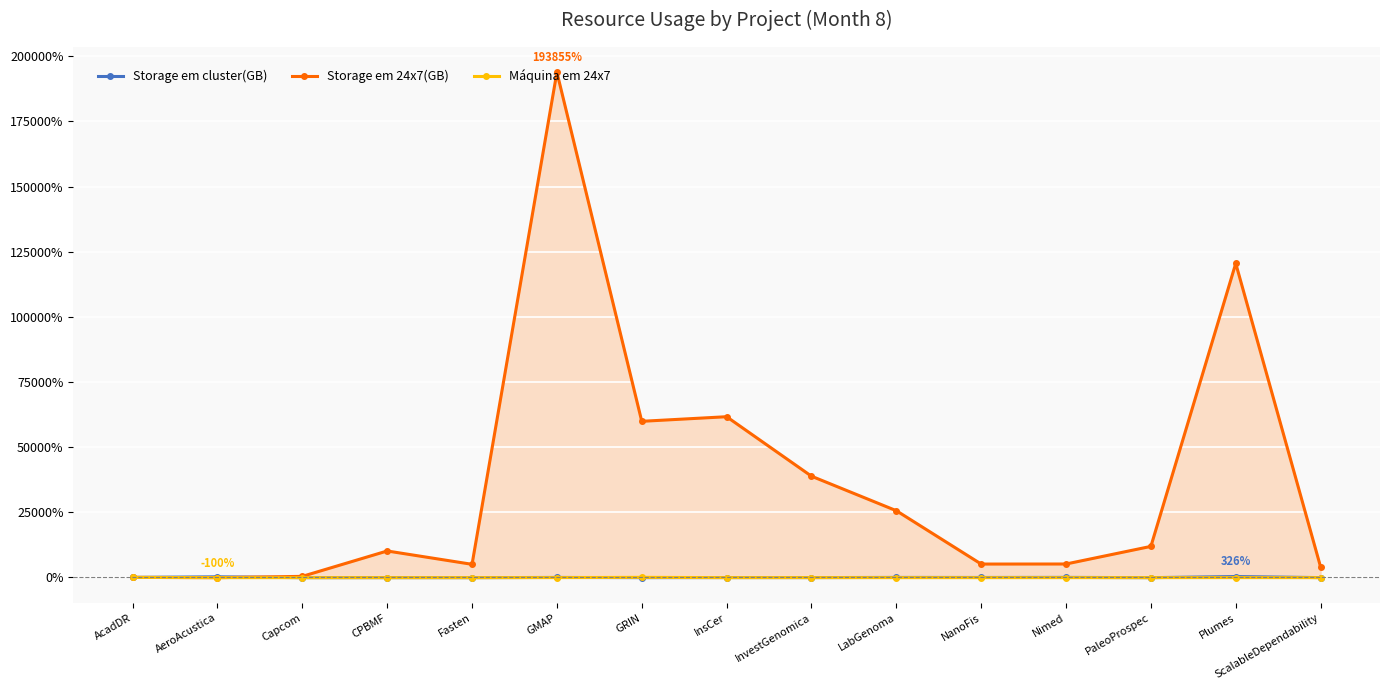

Which series changed the most between GMAP and GRIN?

Storage em 24x7(GB)